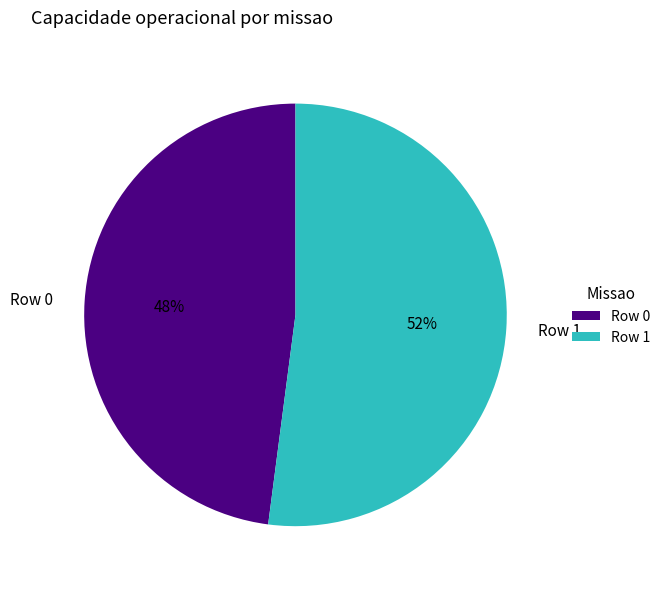

To the nearest percent, what percentage of the pie is Row 1?

52%